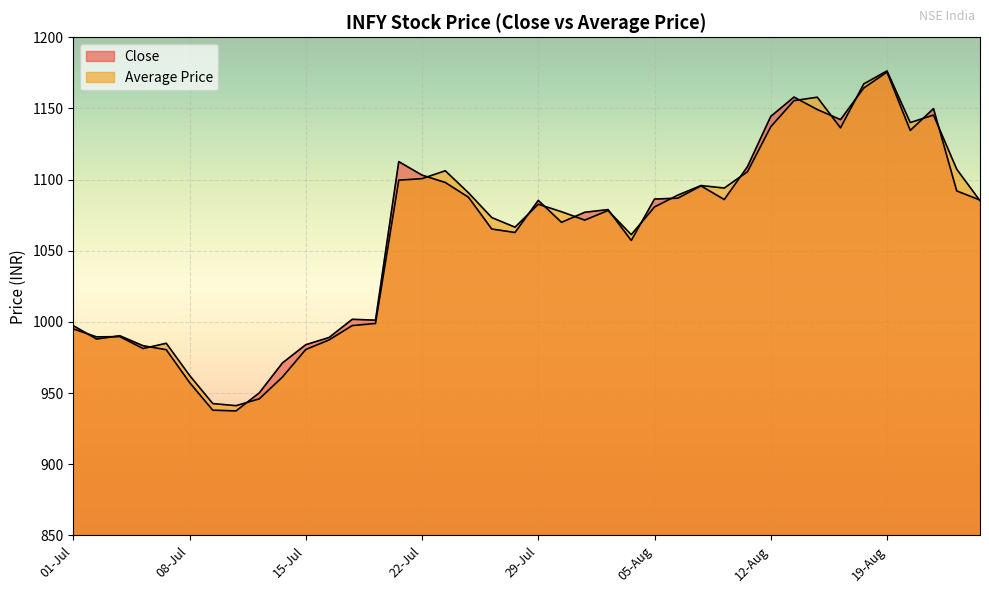

What is the difference between the maximum and minimum values in the Close series?

238.0